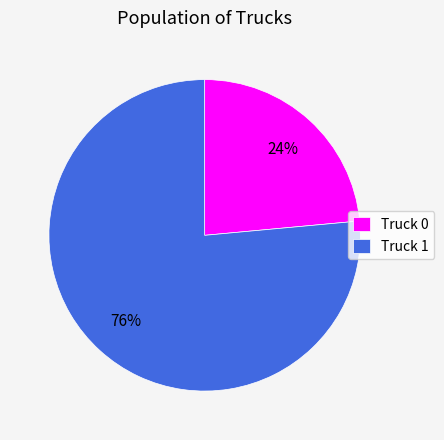

What percentage is the Truck 0 slice, to the nearest percent?

24%